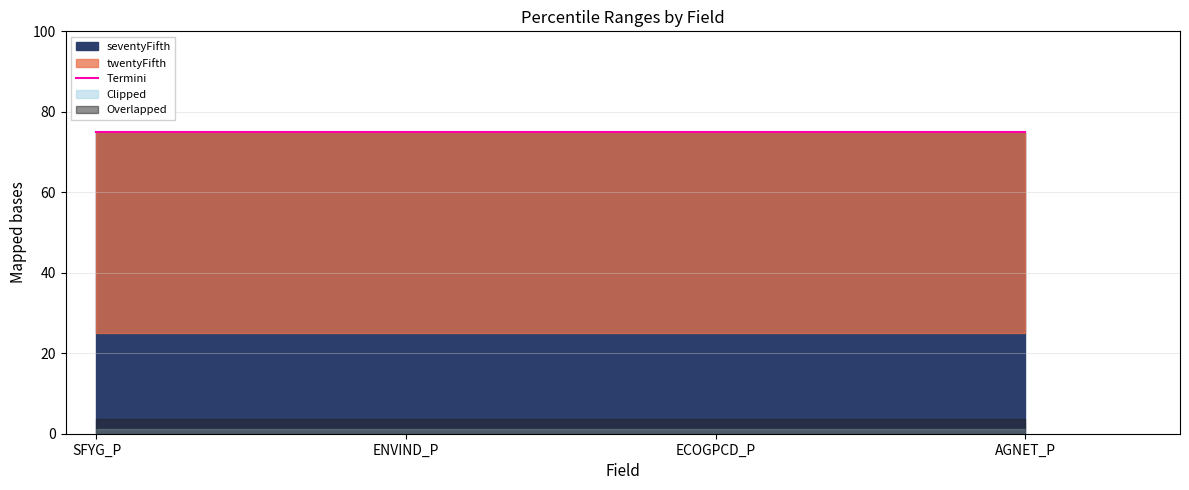

What is the spread (max minus min) of values at ECOGPCD_P?

50